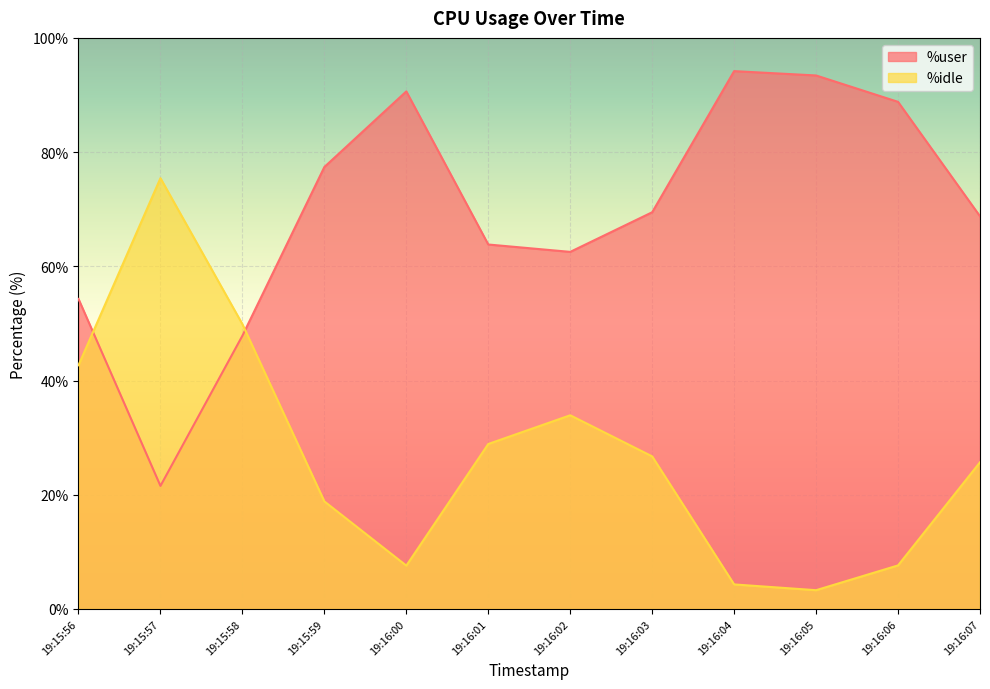

How many lines are shown in the chart?

2